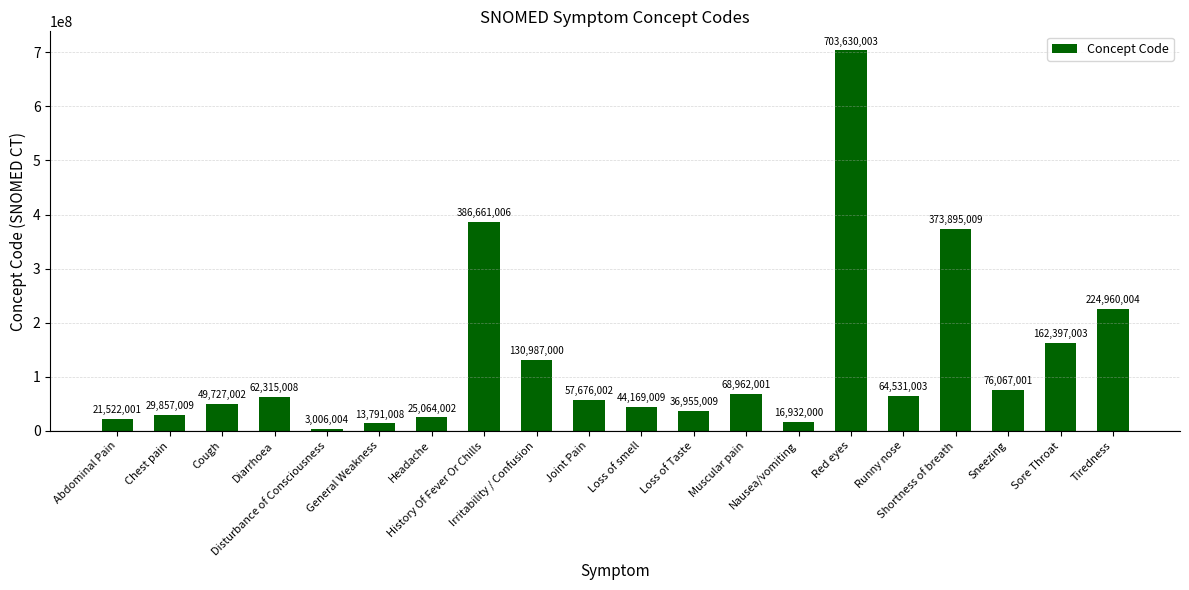

What is the label of the 15th bar from the left?

Red eyes